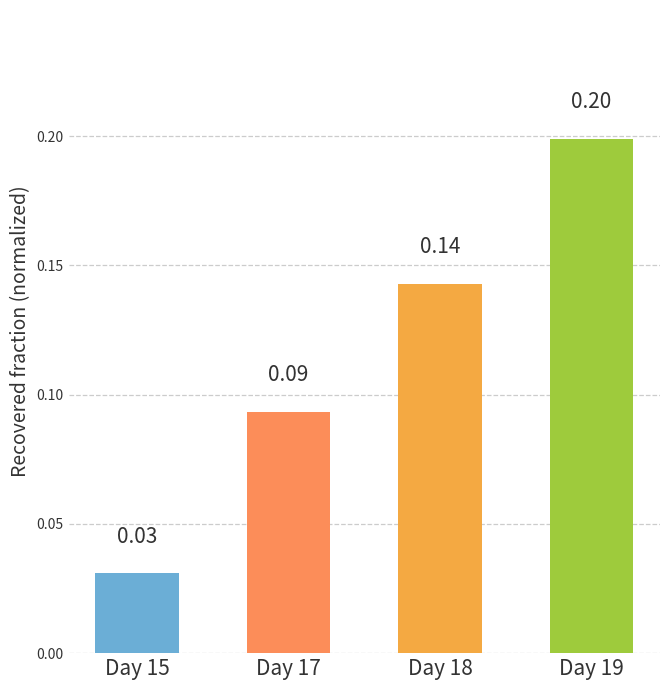

What is the sum of all values?

0.5